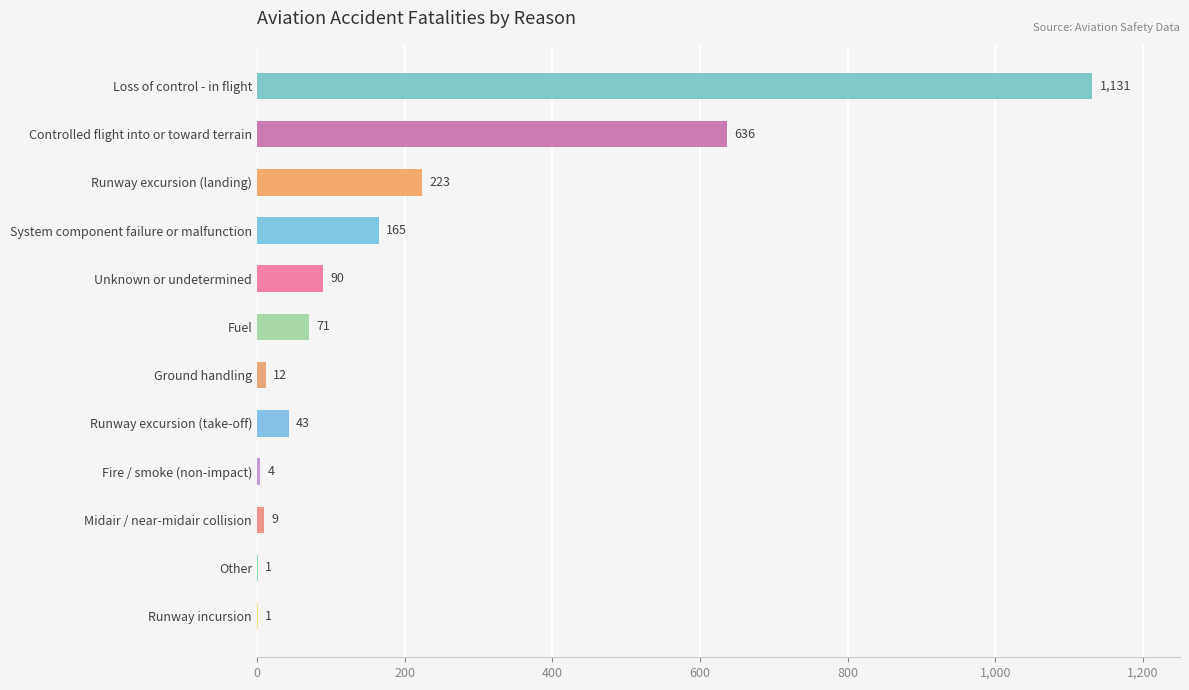

The value at Runway excursion (take-off) is 43. True or false?

True